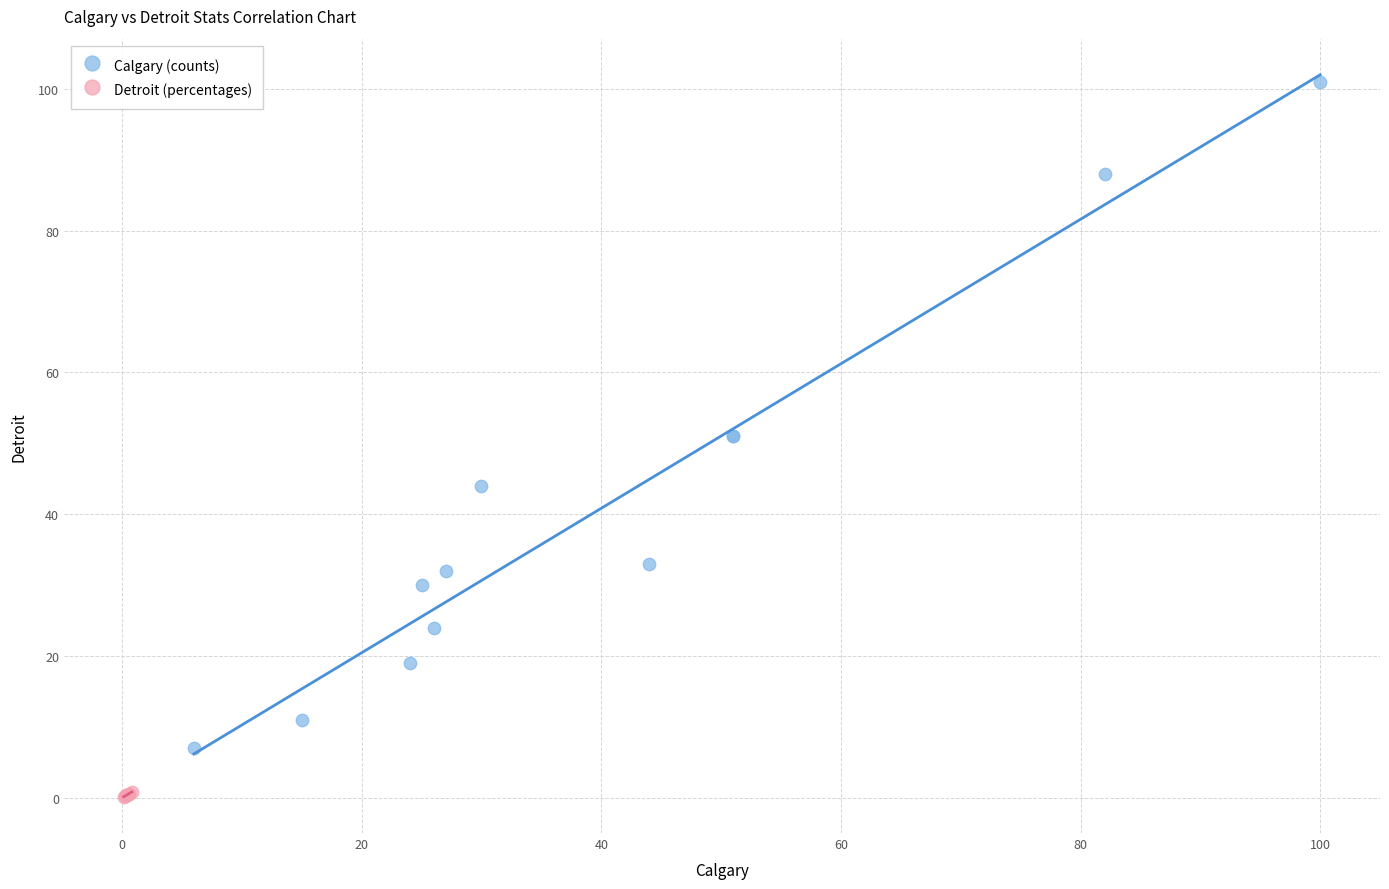

Which series has the widest spread of Y values?

Calgary (counts)